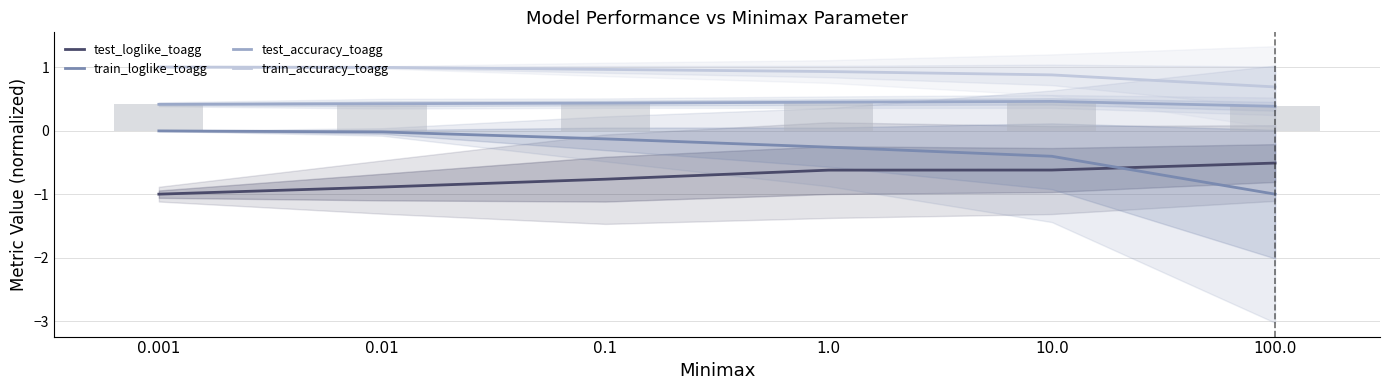

What position from the left is 1.0?

4